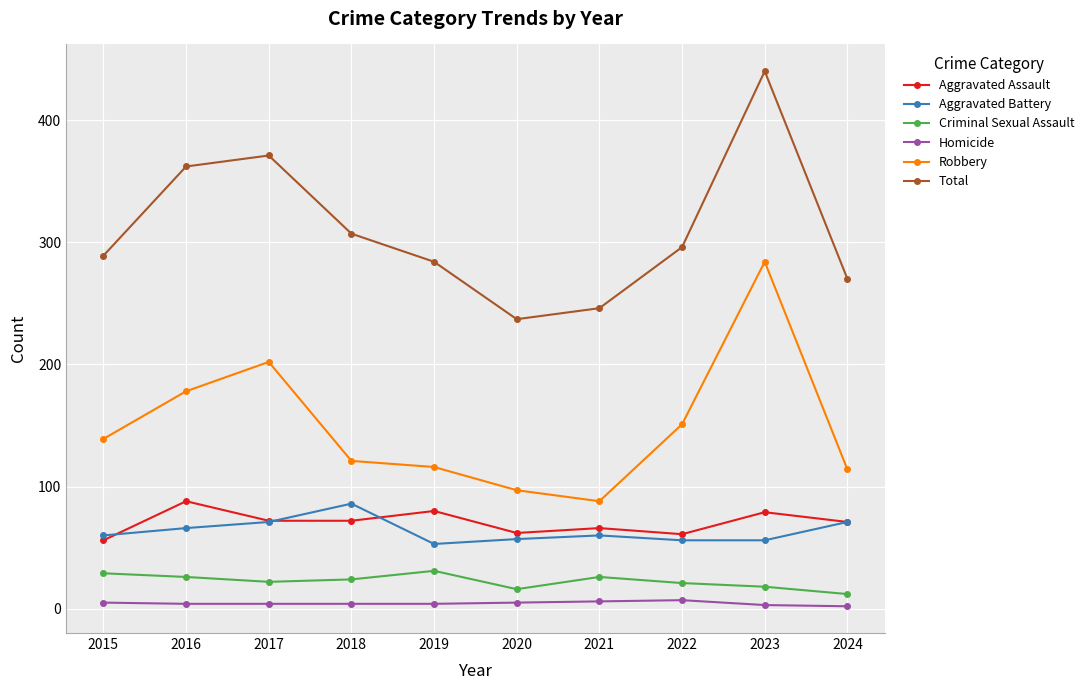

True or false: Total and Criminal Sexual Assault intersect in this chart.

False